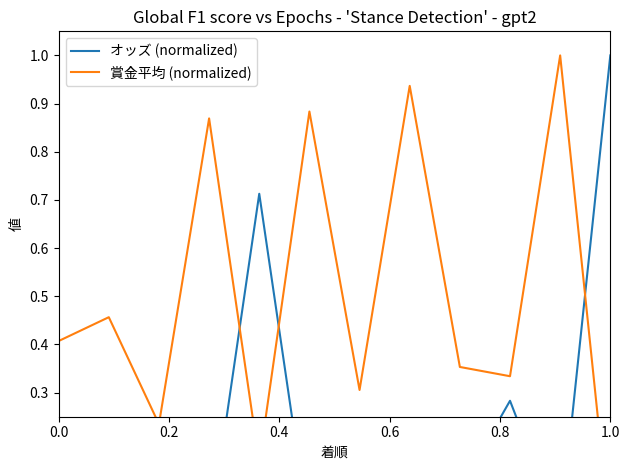

What is the value of the 賞金平均 (normalized) point at the 8th from the left?

0.9